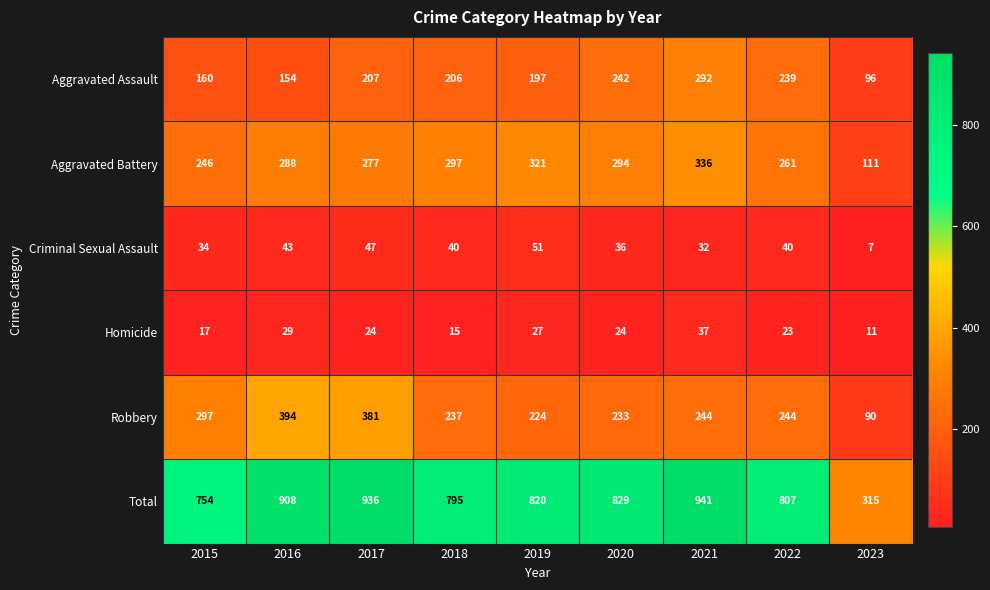

Is it true that Robbery equals 151 at 2018?

False